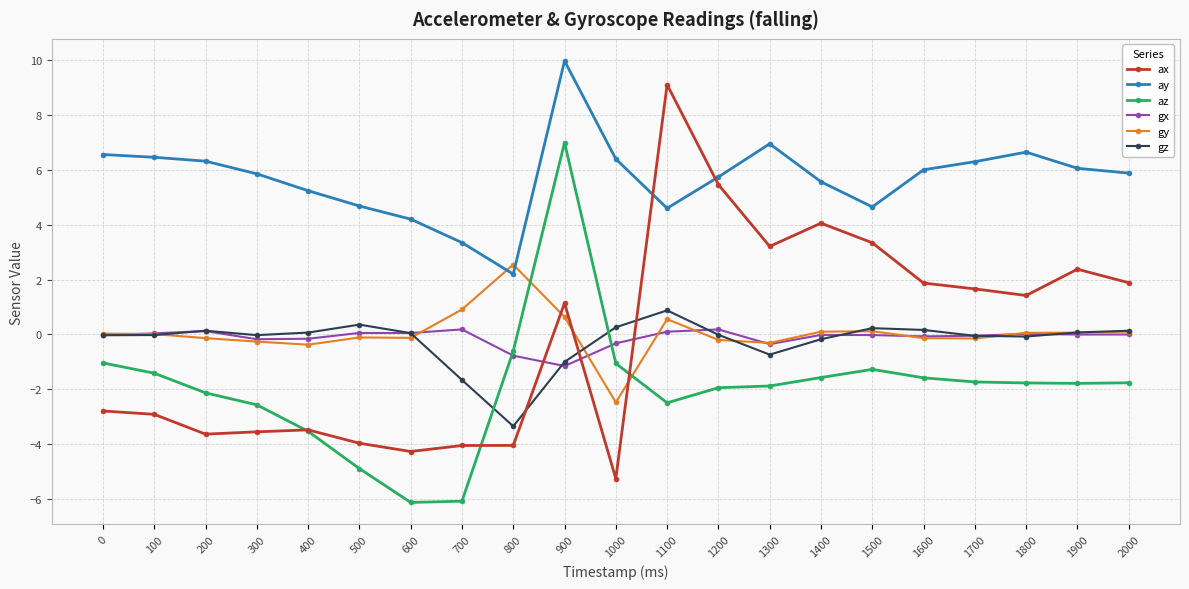

Which series has the largest range (max minus min)?

ax